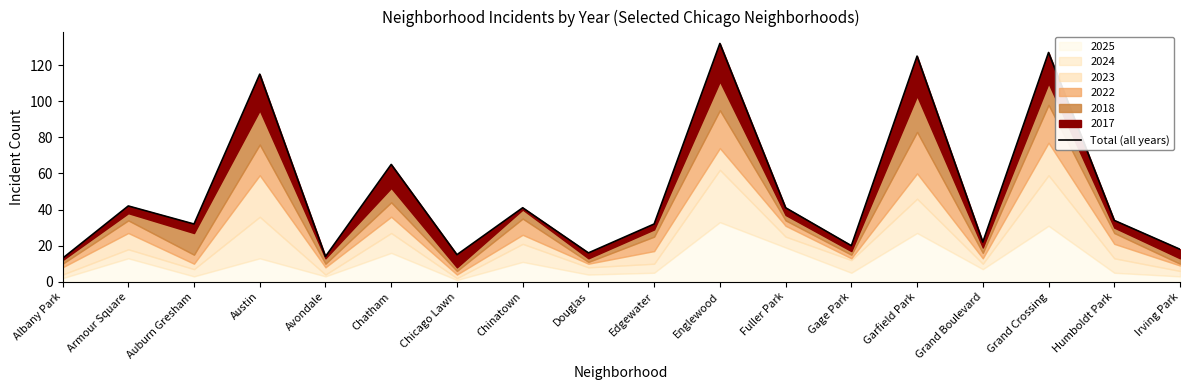

How many interior local valleys (lower than both neighbors) does the data have?

6